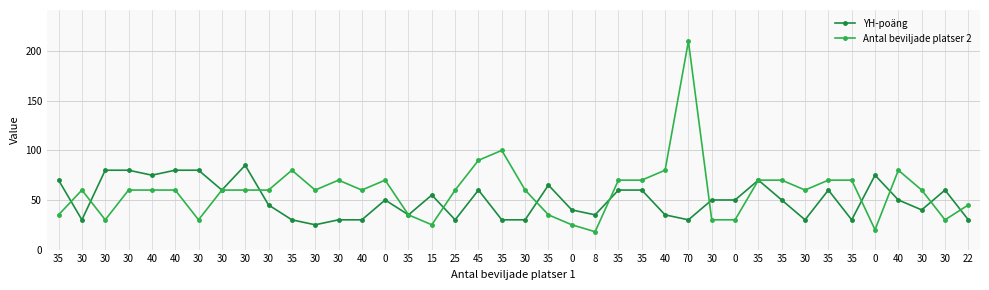

What are all the series names shown in the legend?

YH-poäng, Antal beviljade platser 2